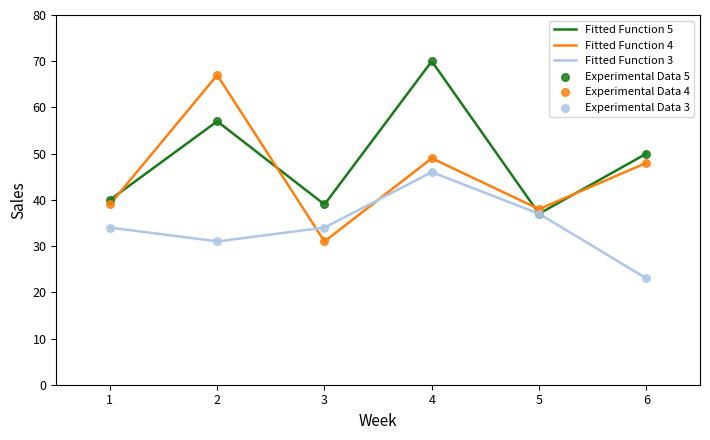

Which series contains the lowest Y value?

Store 2